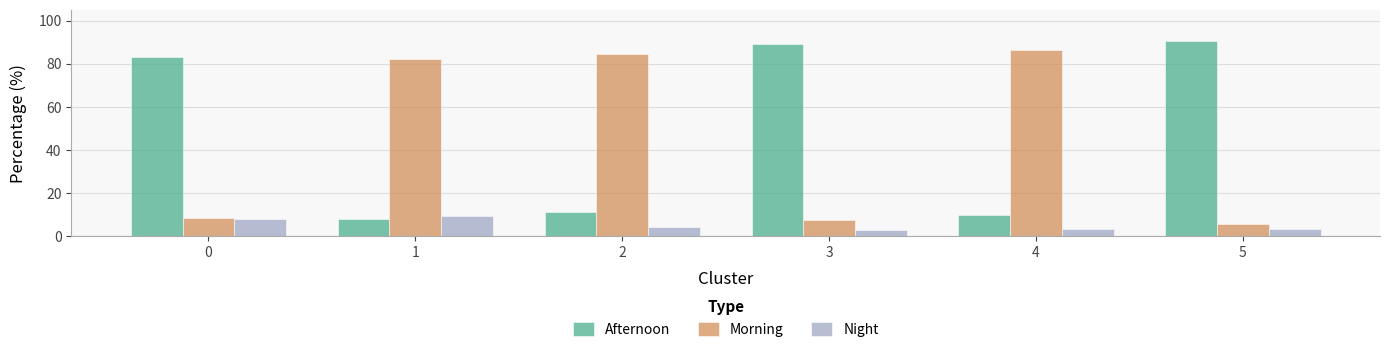

Reading left to right, transcribe all the data shown in this chart.

Afternoon: 83.2	8.2	11.2	89.3	9.9	90.6
Morning: 8.7	82.1	84.6	7.6	86.6	5.8
Night: 8.1	9.6	4.2	3.1	3.6	3.6